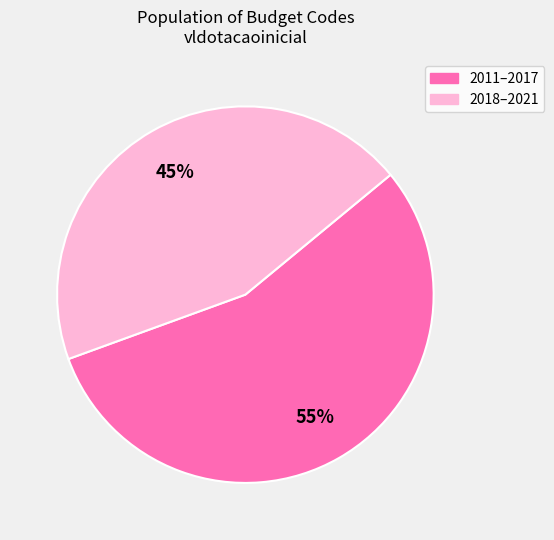

Does any single category account for the majority?

Yes